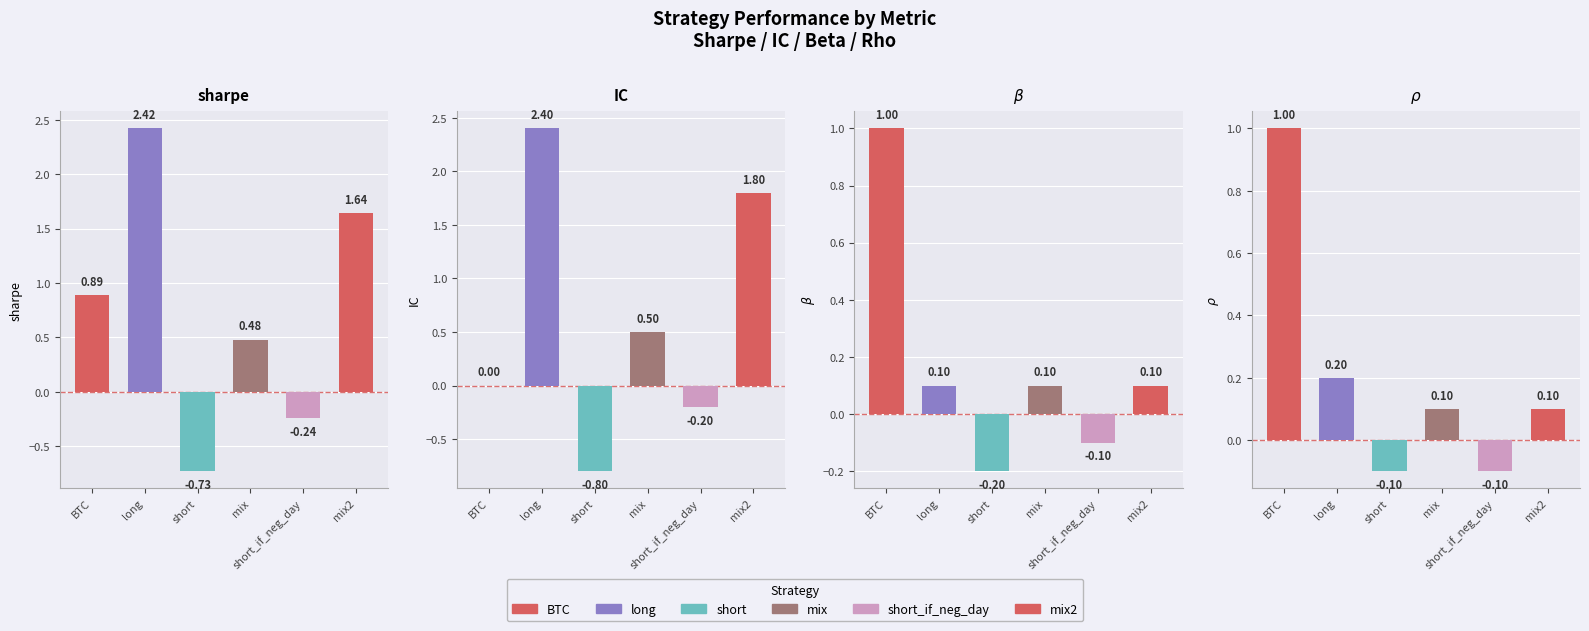

What is the difference between the maximum and minimum values in the $\beta$ series?

1.2